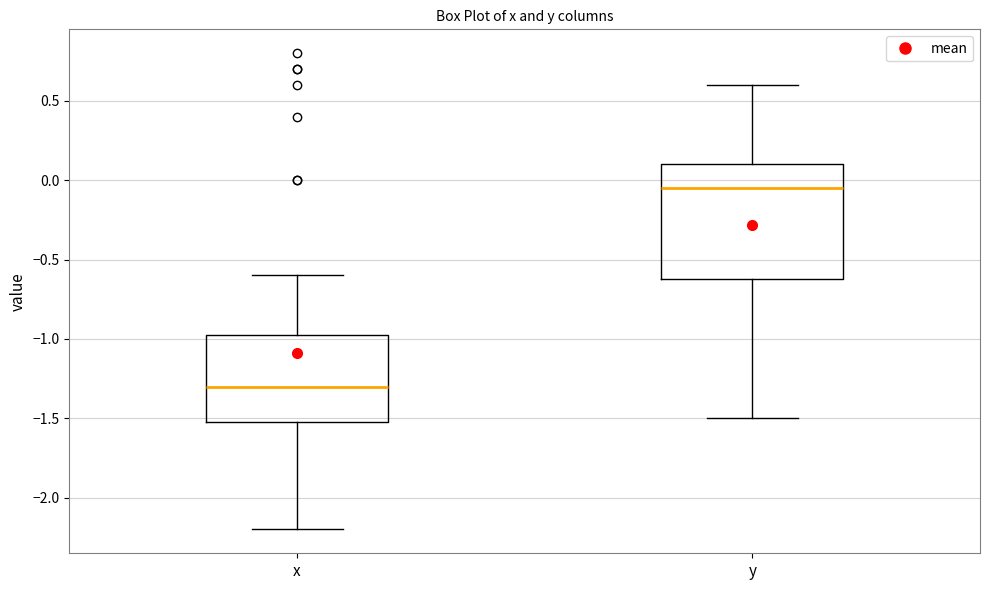

Reading left to right, transcribe this box plot: for each box, give where its median line is, the range the box spans, and where its two whiskers end, as read against the y-axis. The values are not printed on the chart, so give them approximately, as read against the axis.

x: median -1.30, box -1.50 to -0.95, whiskers -2.20 to -0.60
y: median -0.05, box -0.60 to 0.10, whiskers -1.50 to 0.60